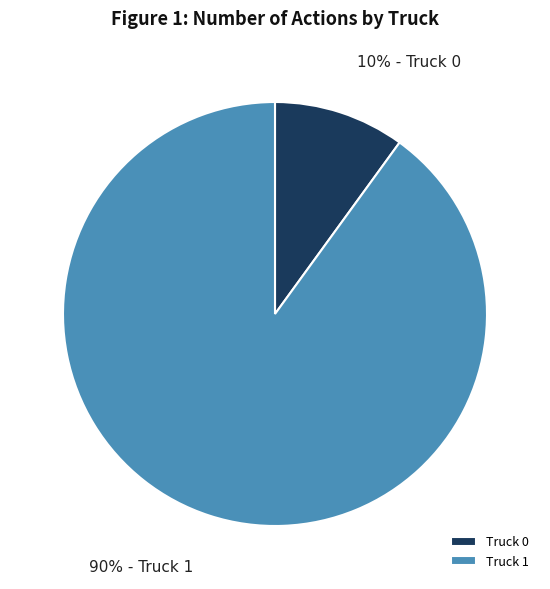

Rank the categories by value from highest to lowest.

Truck 1, Truck 0